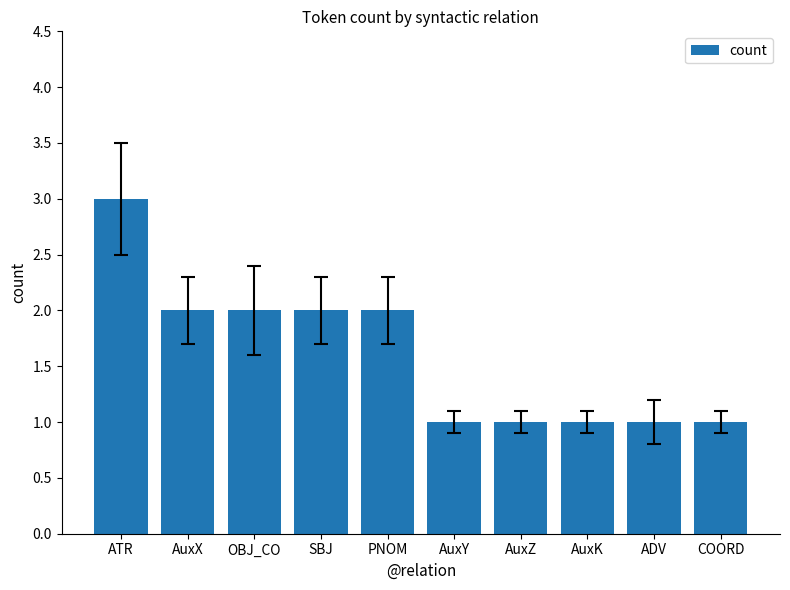

Which category has the highest value across all series?

ATR